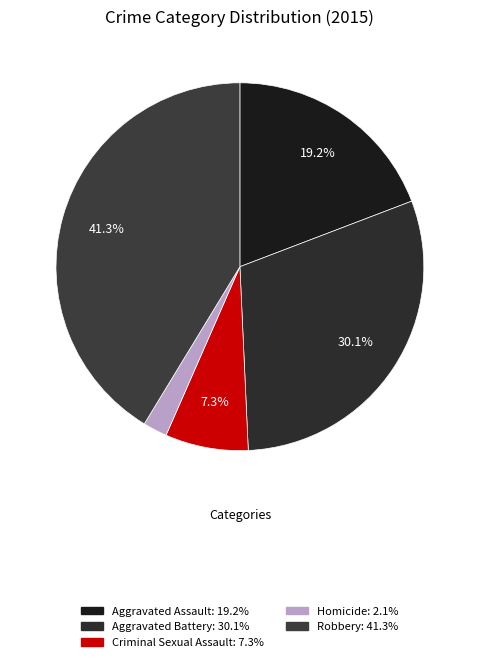

Which slice is the largest?

Robbery